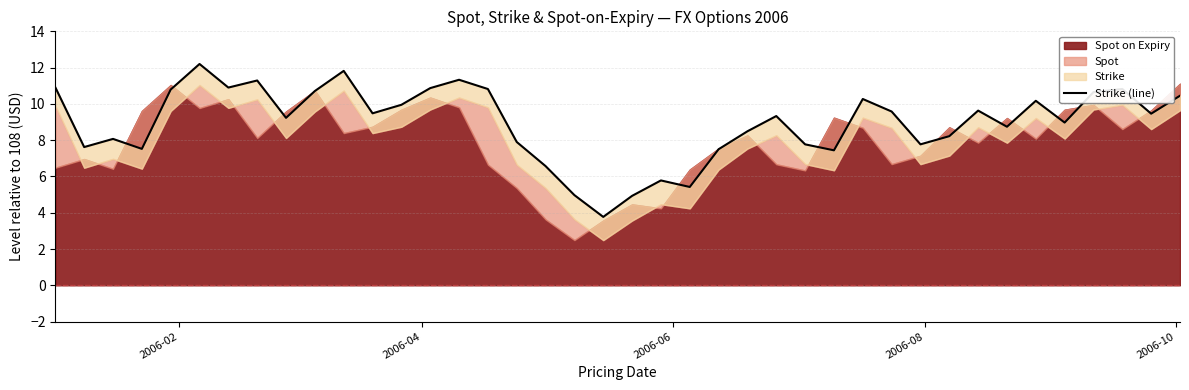

Reading left to right, list all the values displayed in this chart.

10.9	7.6	8.1	7.5	10.8	12.2	10.9	11.3	9.2	10.7	11.8	9.5	10.0	10.9	11.3	10.8	7.9	6.6	5.0	3.8	4.9	5.8	5.4	7.5	8.5	9.3	7.8	7.4	10.3	9.6	7.8	8.2	9.6	8.7	10.2	9.0	10.7	10.8	9.5	10.5